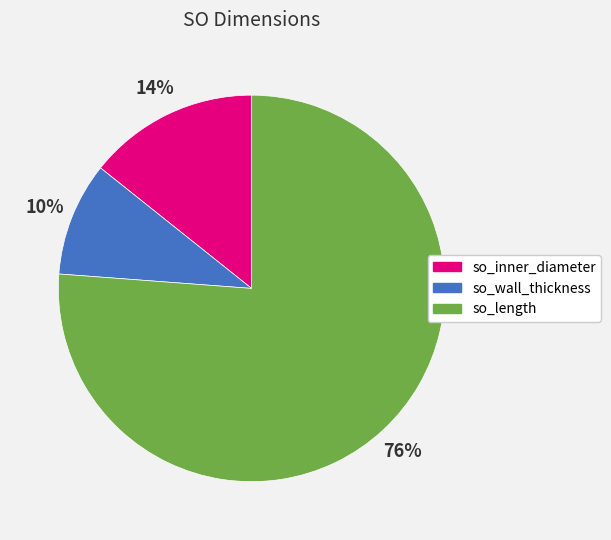

Combined, do so_inner_diameter and so_length account for over 50%?

Yes